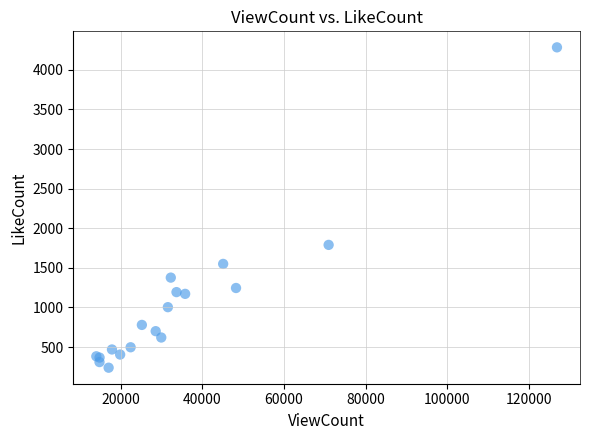

What Y value in the scatter plot is closest to 2261?

1790